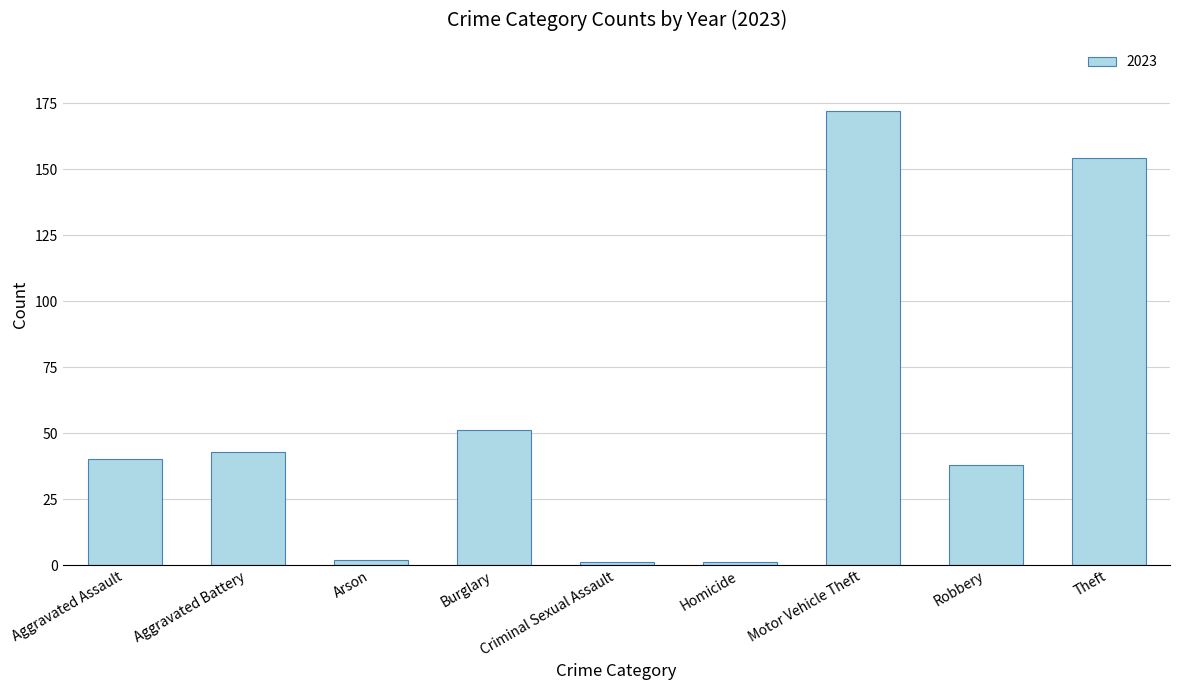

What is the difference between the maximum and minimum values?

171